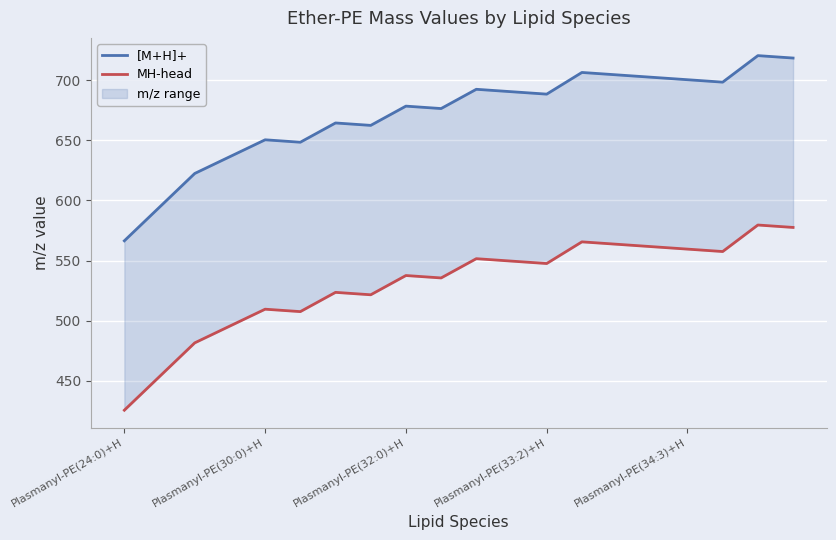

What is the maximum value for [M+H]+?

720.6